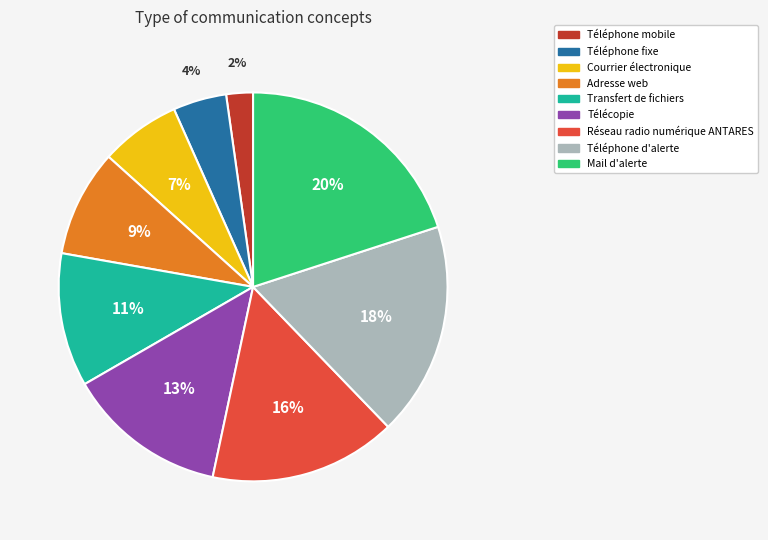

The Télécopie slice represents 19% of the pie. True or false?

False